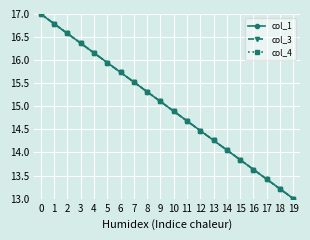

The value of col_3 at 2 is 16.6. True or false?

True